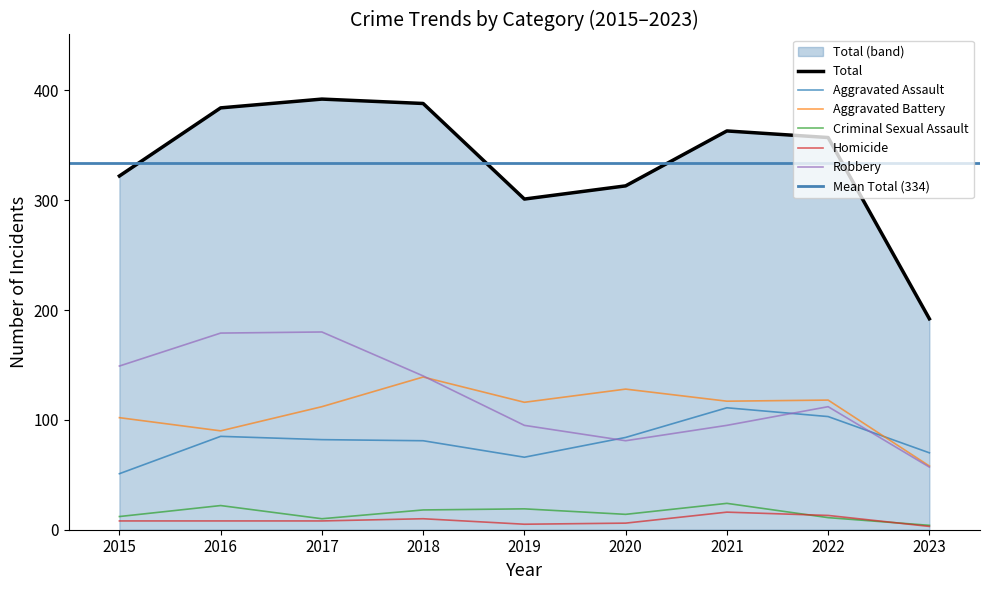

What is the maximum value for Robbery?

180